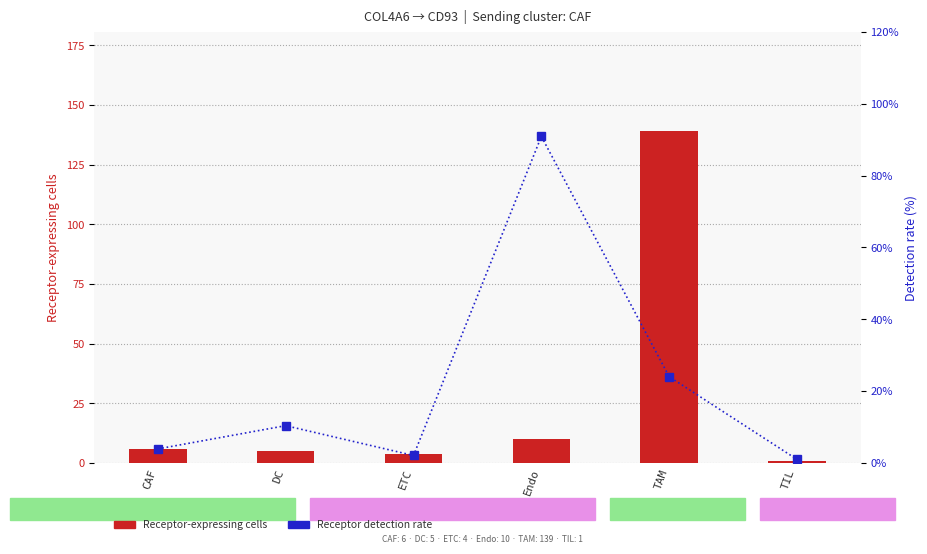

What is the greatest value displayed?

139.0